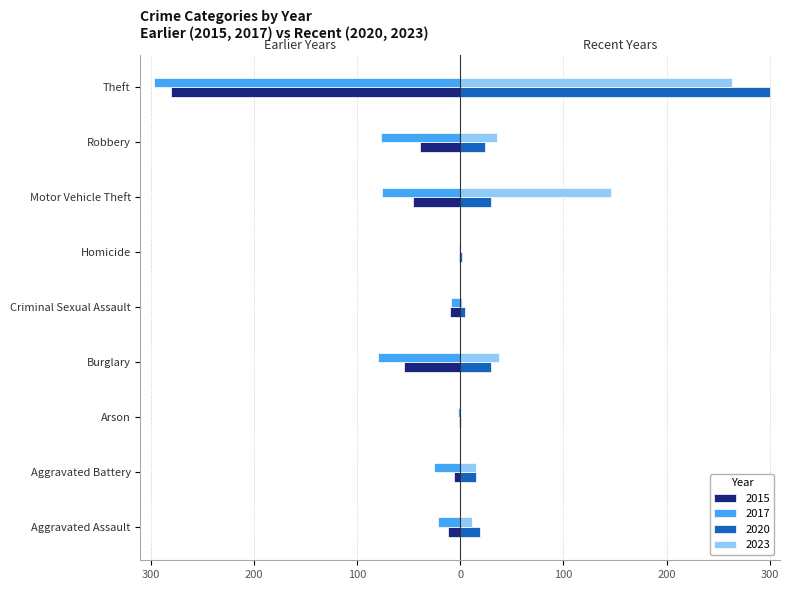

Rank the categories by 2017 value from highest to lowest.

Homicide, Arson, Criminal Sexual Assault, Aggravated Assault, Aggravated Battery, Motor Vehicle Theft, Robbery, Burglary, Theft